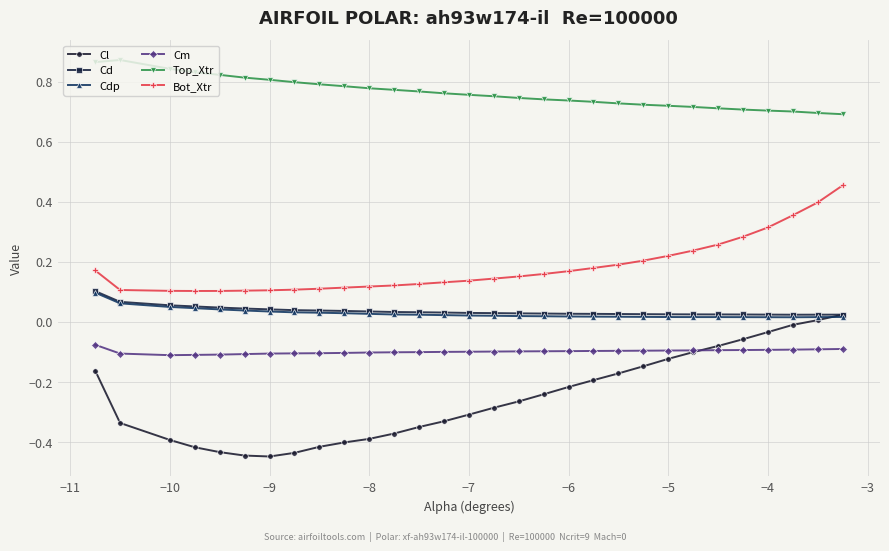

True or false: Bot_Xtr and Cd cross at least once.

False